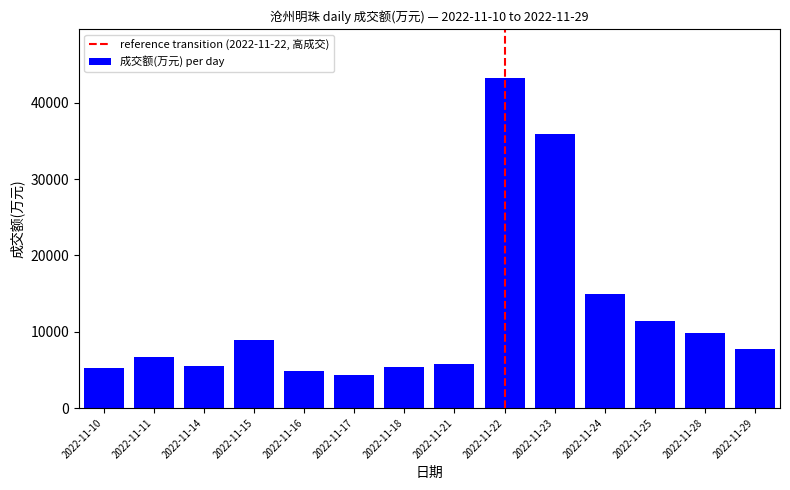

What is the difference between the maximum and minimum values?

38869